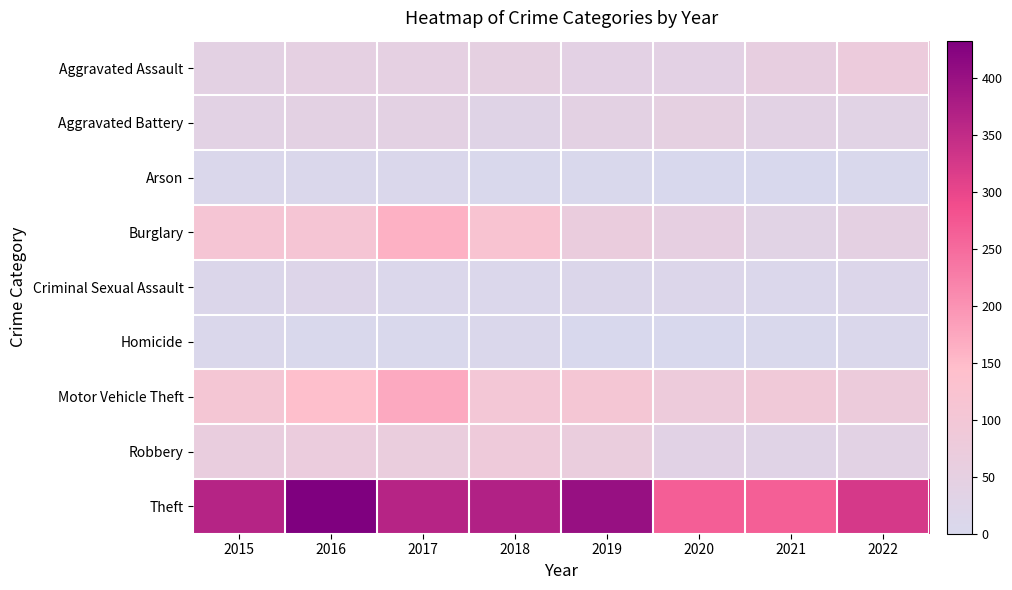

What is the difference between the highest and lowest values at 2015?

359